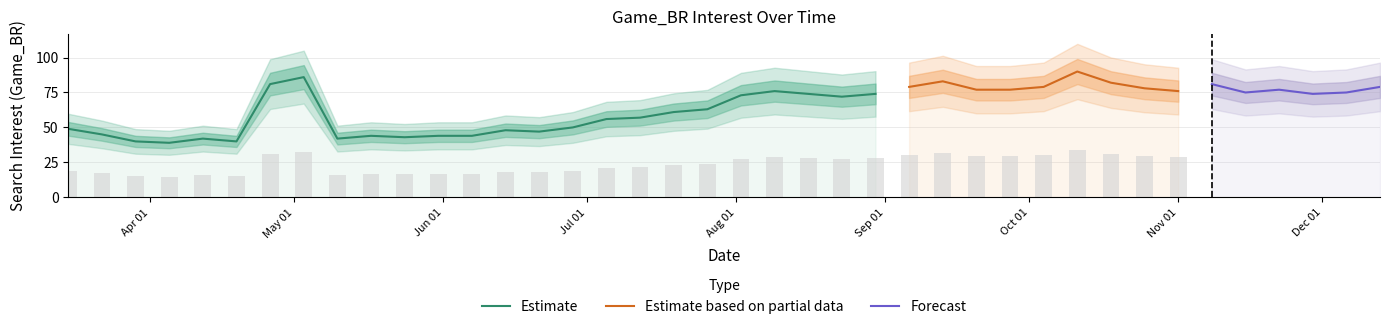

List the labels in order of value, largest first.

2020-10-11, 2020-05-03, 2020-09-13, 2020-10-18, 2020-04-26, 2020-11-08, 2020-09-06, 2020-10-04, 2020-12-13, 2020-10-25, 2020-09-20, 2020-09-27, 2020-11-22, 2020-08-09, 2020-11-01, 2020-11-15, 2020-12-06, 2020-08-16, 2020-08-30, 2020-11-29, 2020-08-02, 2020-08-23, 2020-07-26, 2020-07-19, 2020-07-12, 2020-07-05, 2020-06-28, 2020-03-15, 2020-06-14, 2020-06-21, 2020-03-22, 2020-05-17, 2020-05-31, 2020-06-07, 2020-05-24, 2020-04-12, 2020-05-10, 2020-03-29, 2020-04-19, 2020-04-05